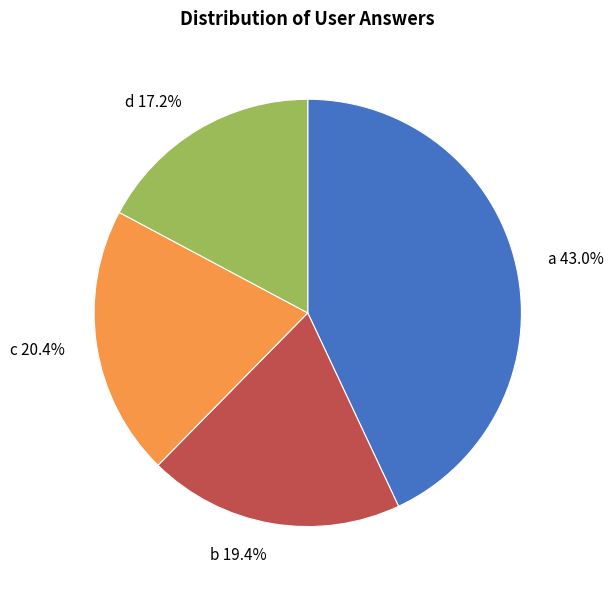

Combined, do c and d account for over 50%?

No